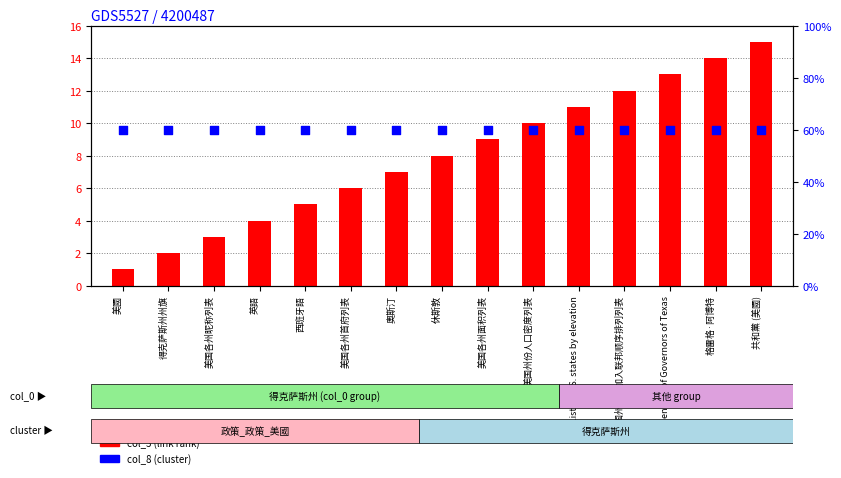

At how many categories does at least one series exceed 1?

15